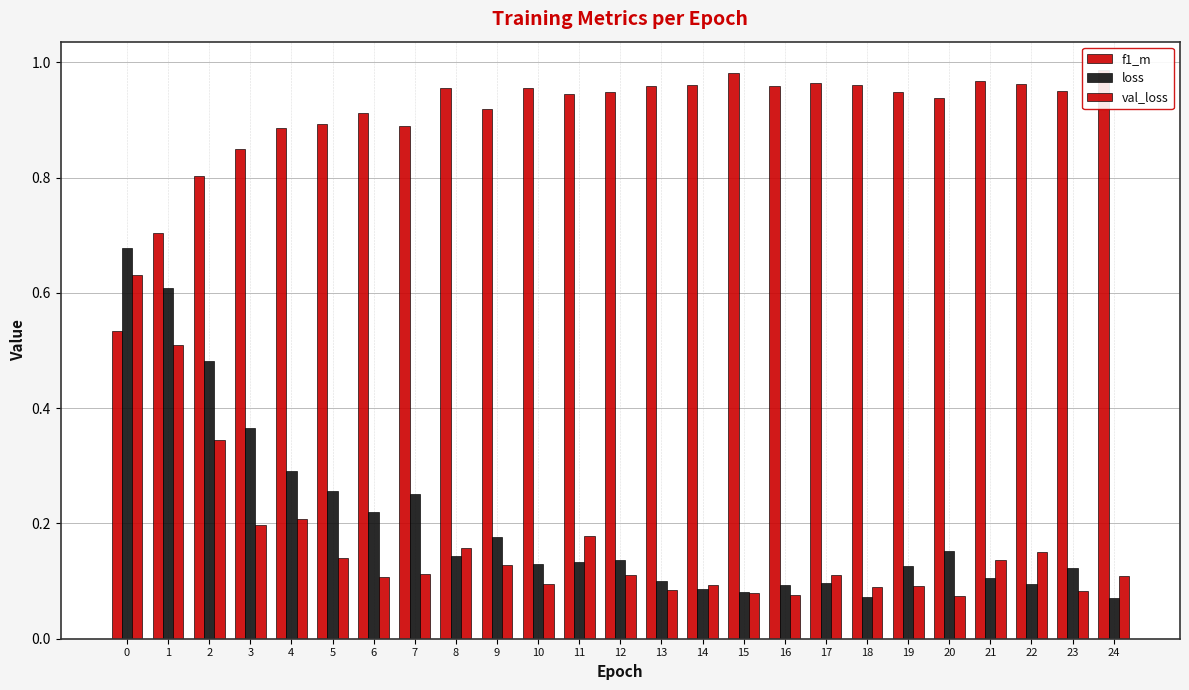

What is the difference between the val_loss values at 3 and 16?

0.1